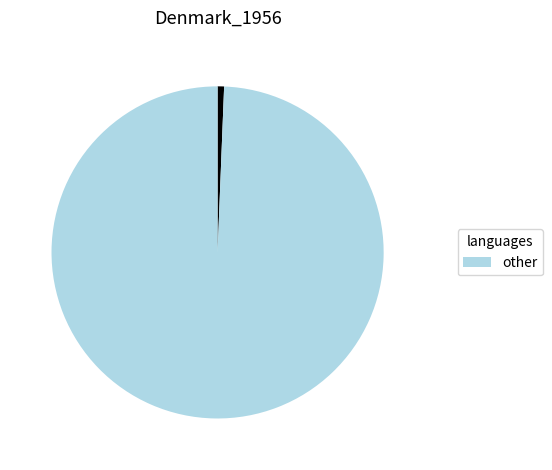

Is there a majority slice in this chart?

Yes